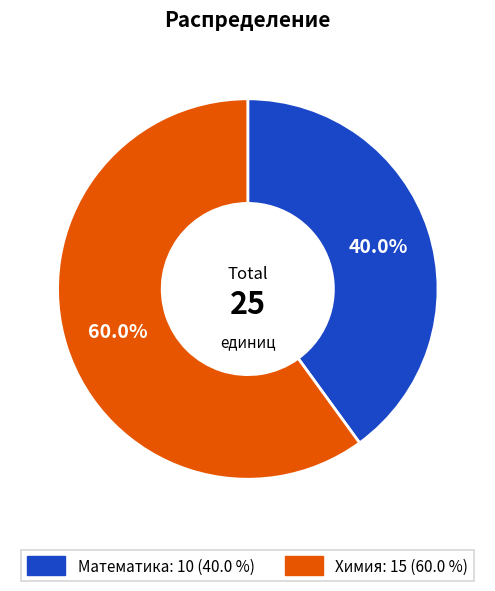

Is the sum of Химия and Математика greater than half?

Yes